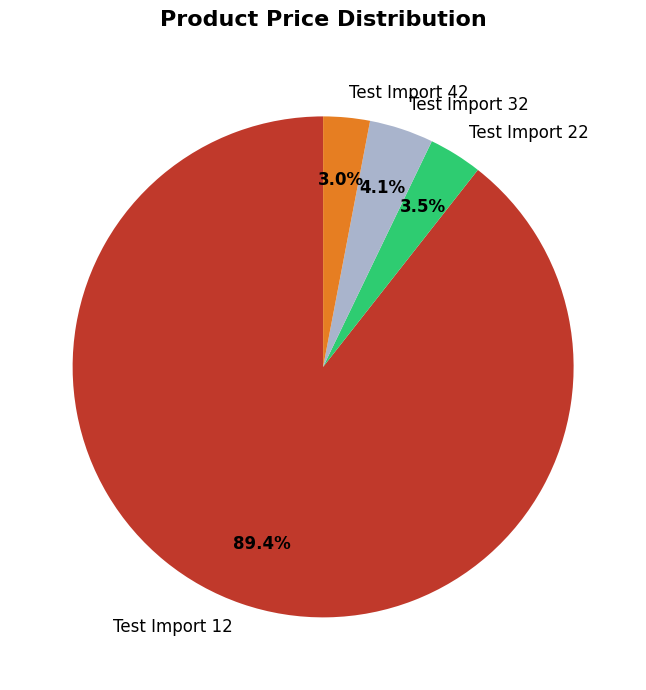

To the nearest percent, what portion does Test Import 12 represent?

89%